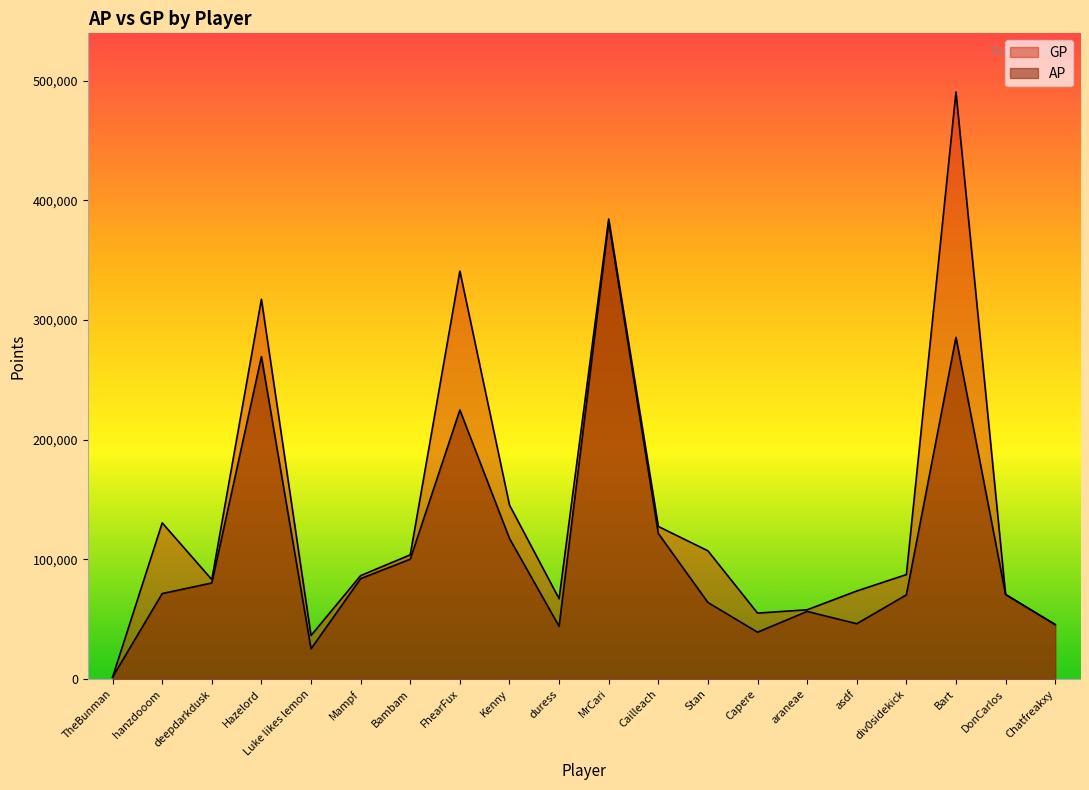

At how many categories does at least one series exceed 85940?

11